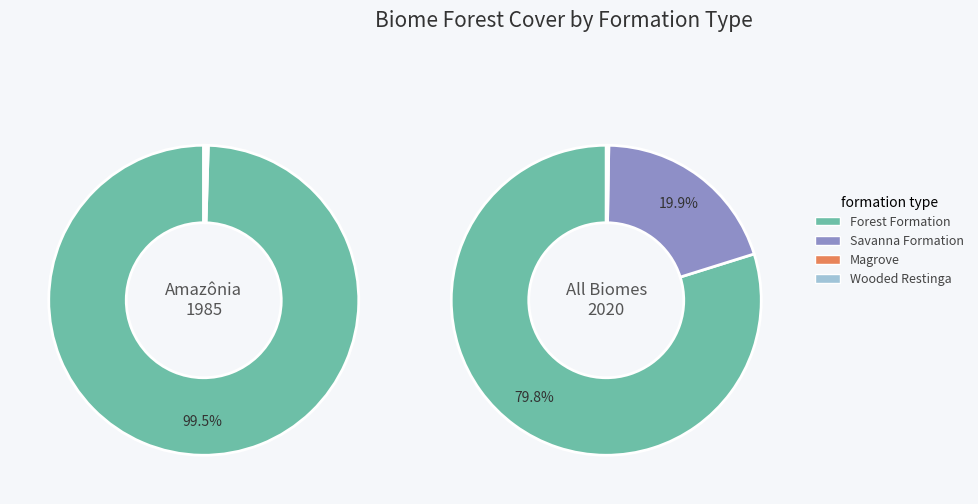

What percentage is NOT represented by Magrove?

99.5%